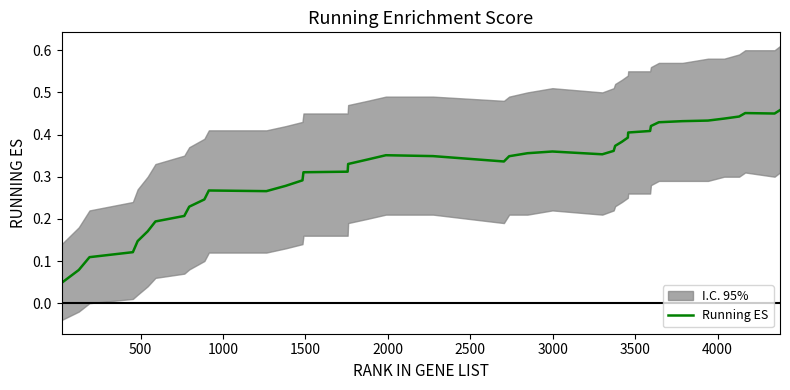

Reading right to left, transcribe all the data shown in this chart.

0.5	0.4	0.5	0.4	0.4	0.4	0.4	0.4	0.4	0.4	0.4	0.4	0.4	0.4	0.4	0.4	0.4	0.4	0.3	0.3	0.3	0.4	0.3	0.3	0.3	0.3	0.3	0.3	0.3	0.3	0.2	0.2	0.2	0.2	0.2	0.1	0.1	0.1	0.1	0.0